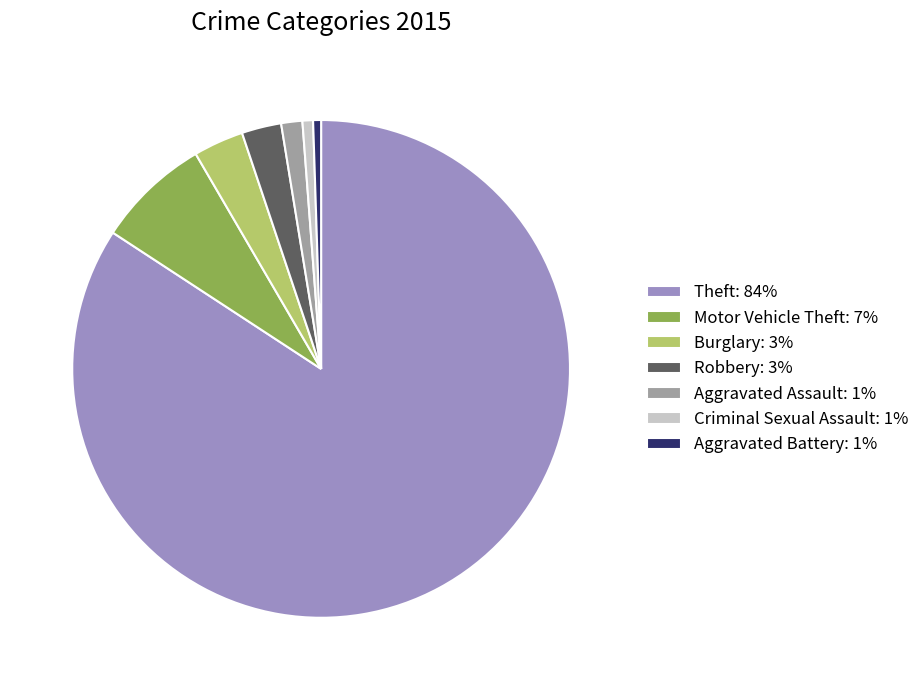

Is Theft: 84% the majority of the pie?

Yes